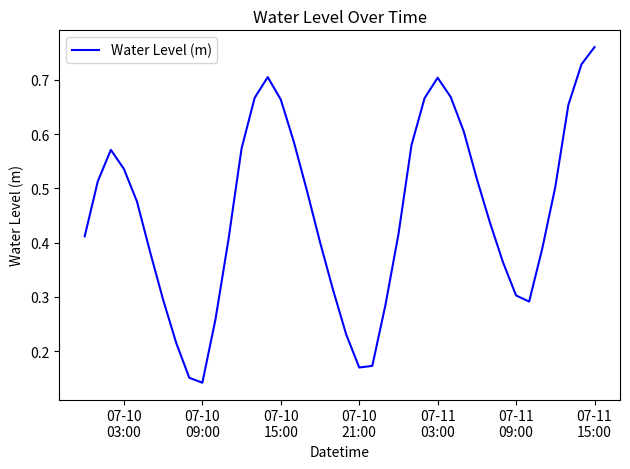

What is the value of the 40th point from the left?

0.8